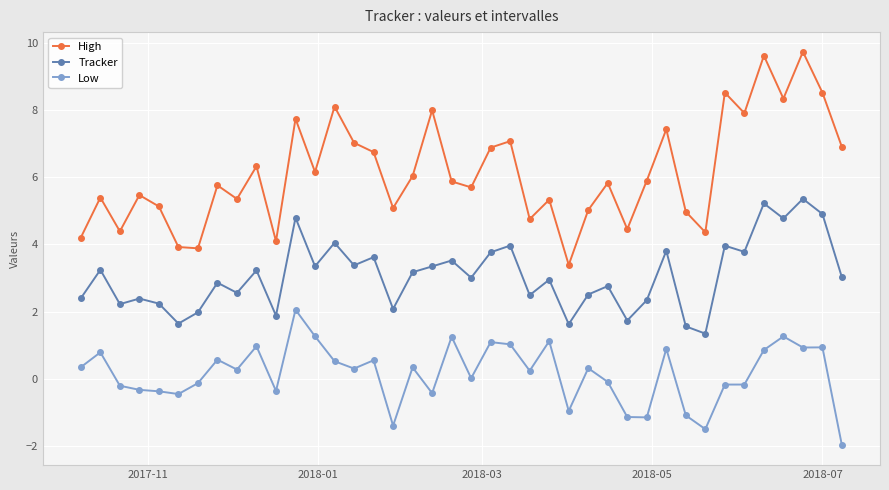

How many categories are shown in the chart?

40